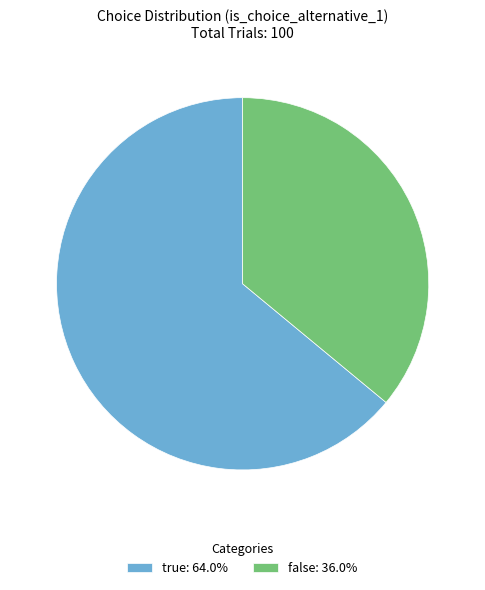

Rank the categories by value from highest to lowest.

true, false